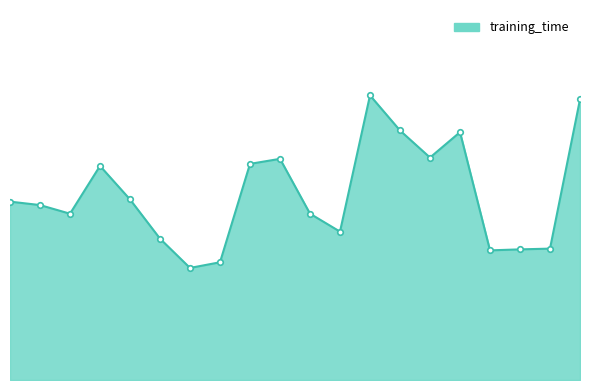

List the labels in order of value, largest first.

13, 20, 14, 16, 15, 10, 9, 4, 5, 1, 2, 11, 3, 12, 6, 19, 18, 17, 8, 7